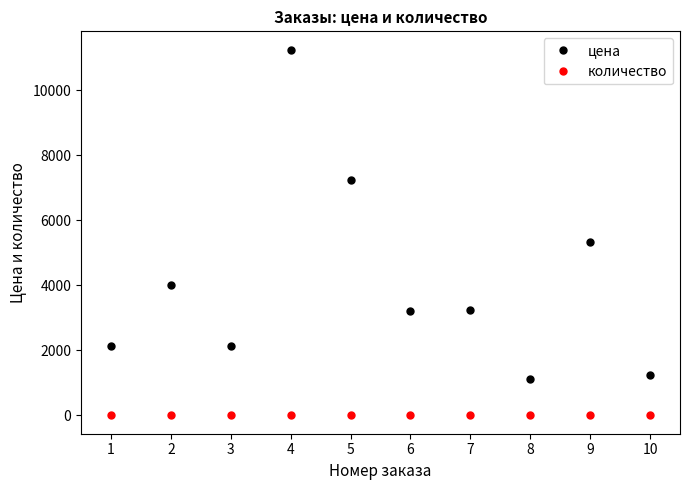

The value of цена at 5 is 7226. True or false?

True